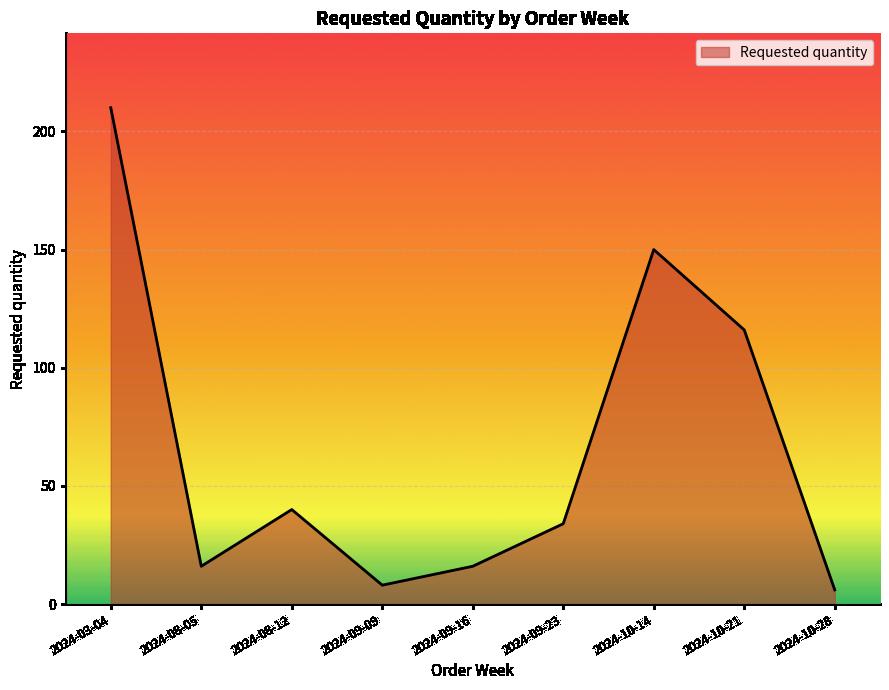

How many lines are shown in the chart?

1